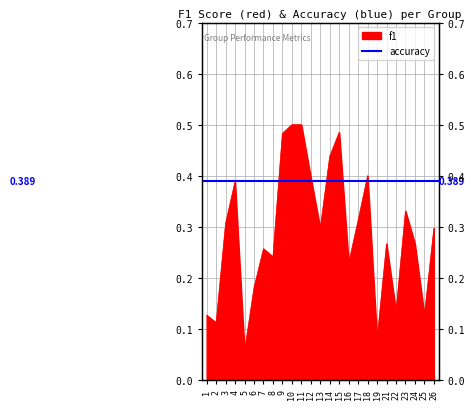

How many interior local valleys (lower than both neighbors) does the data have?

8